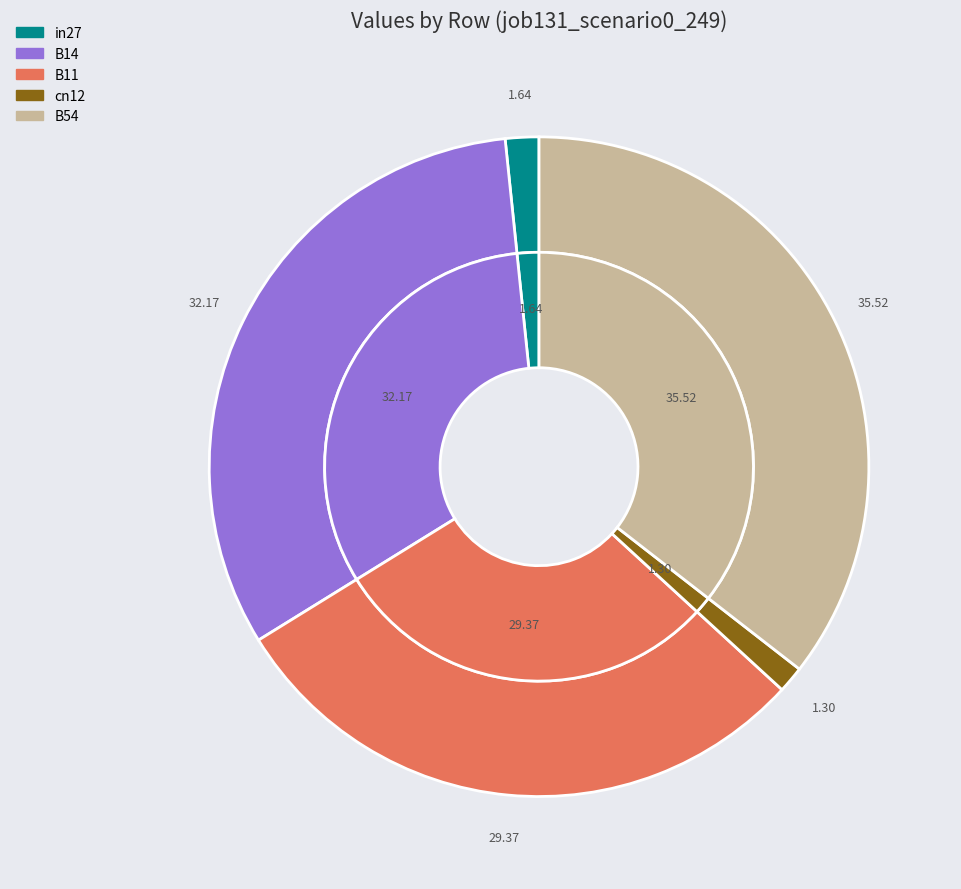

What is the largest slice in the pie chart?

B54